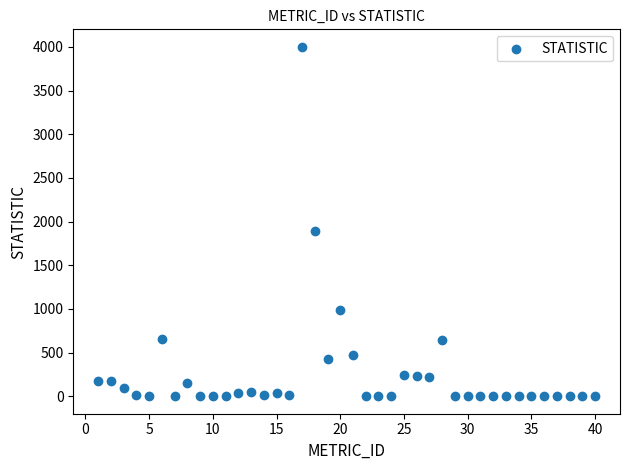

What is the range of X values (max minus min)?

39.0